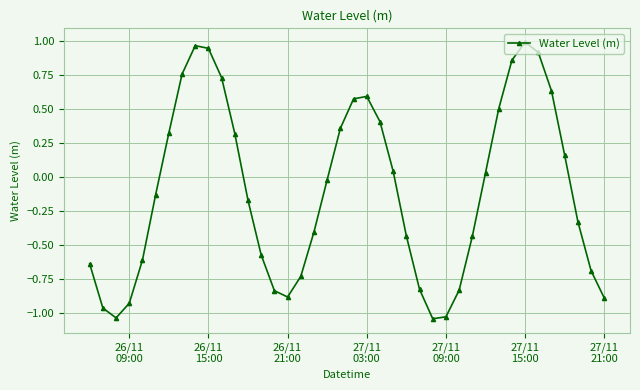

How many points are lower than both their immediate neighbors (excluding endpoints)?

3